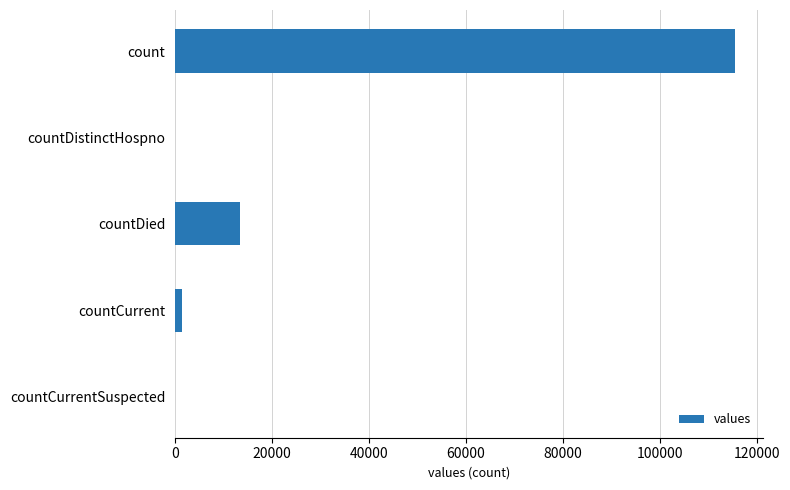

How many series are shown in this chart?

1